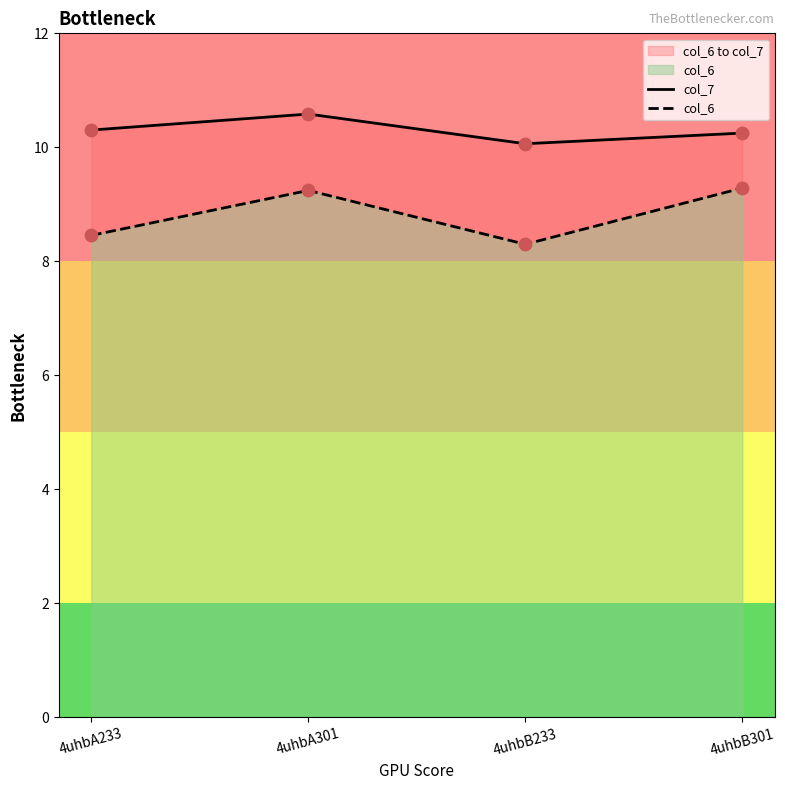

Which series has the largest Y range (max minus min)?

col_6